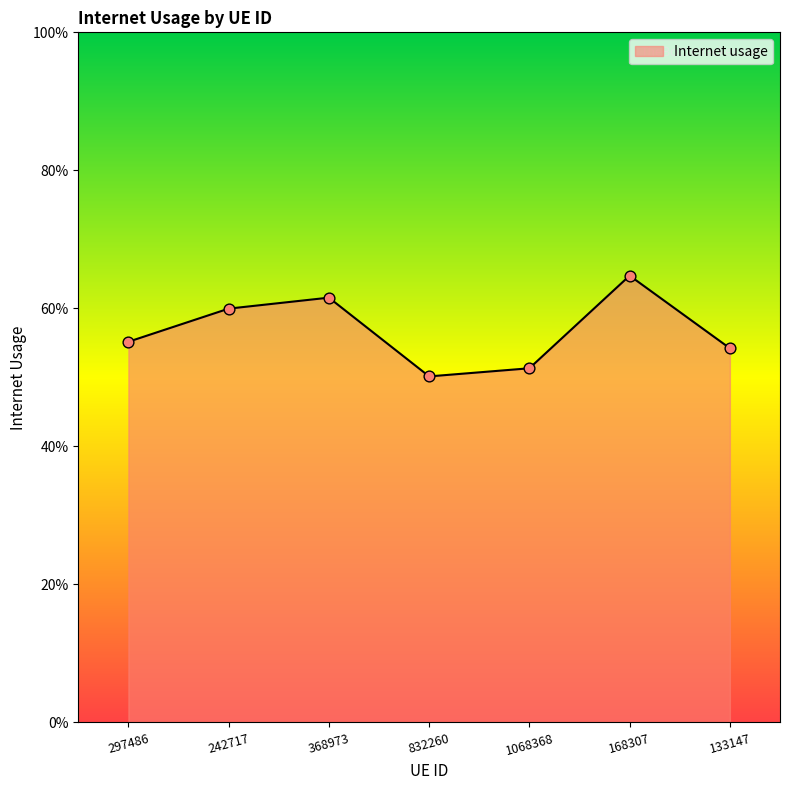

What is the change in value from 297486 to 368973?

+0.1